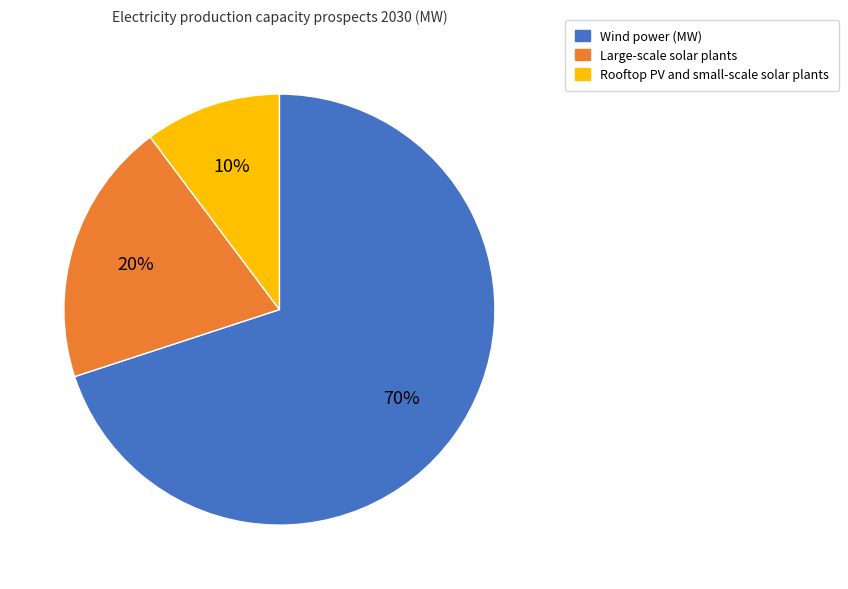

Rank the categories by value from highest to lowest.

Wind power (MW), Large-scale solar plants, Rooftop PV and small-scale solar plants